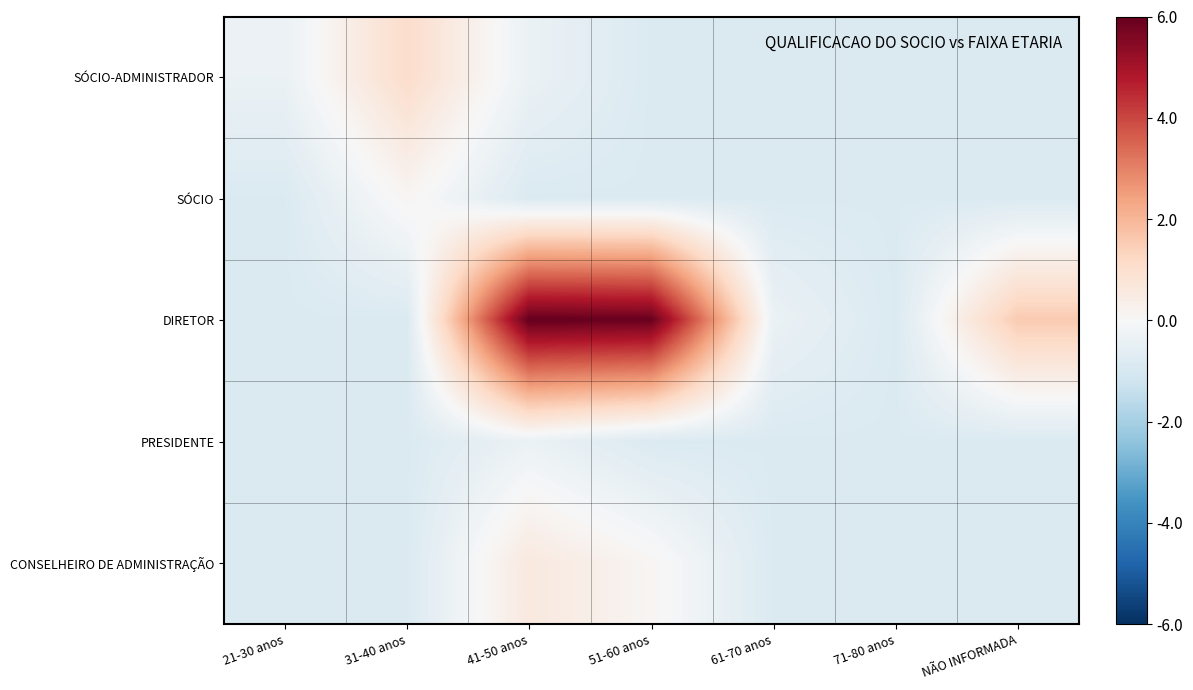

Which label corresponds to the largest value in the chart?

41-50 anos